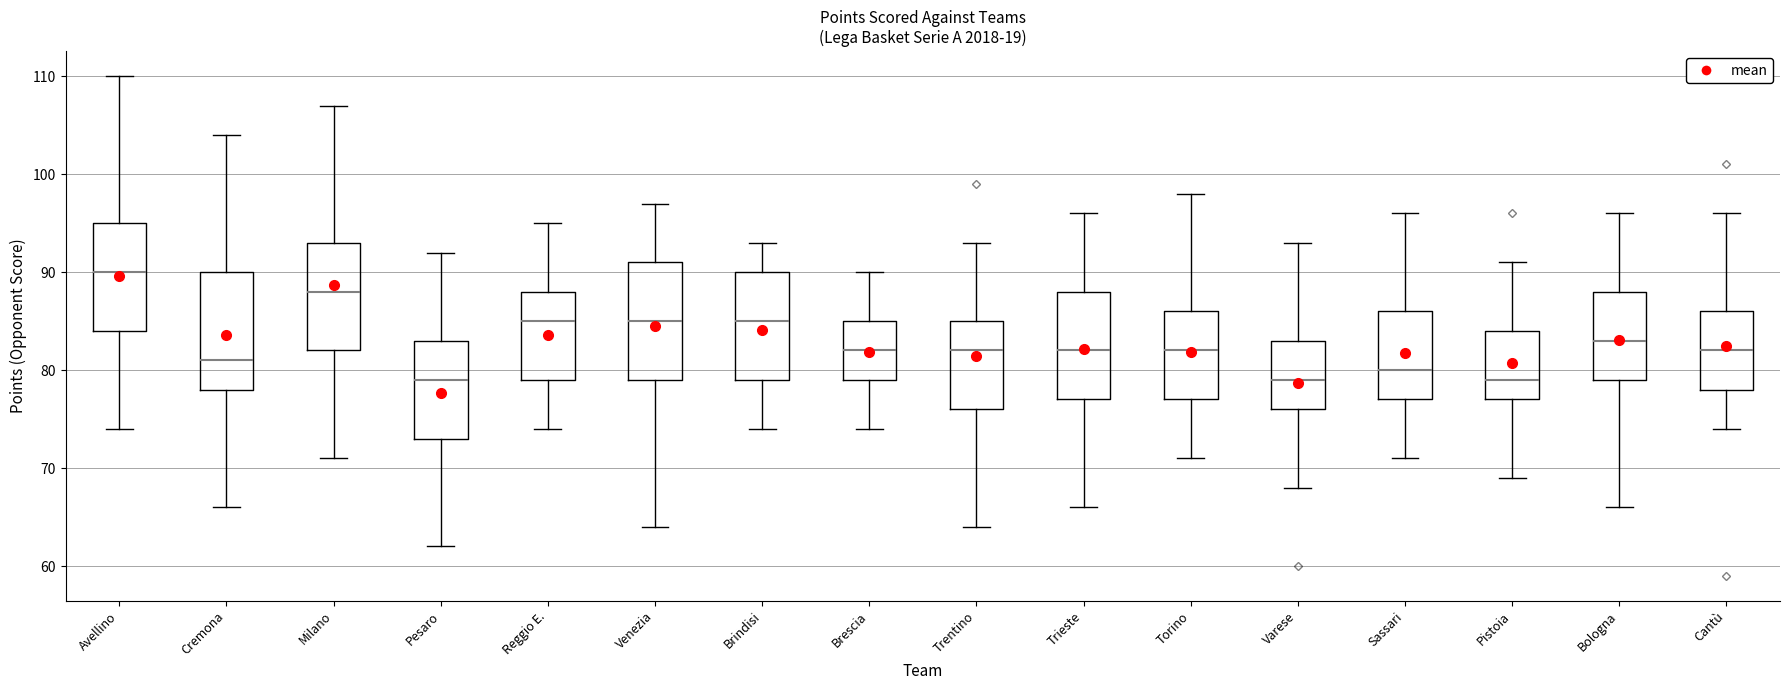

Reading left to right, read every box against the y-axis: the position of its median line, the range the box covers, and the ends of its whiskers. The values are not printed on the chart, so give them approximately, as read against the axis.

Avellino: median 90, box 84 to 95, whiskers 74 to 110
Cremona: median 81, box 78 to 90, whiskers 66 to 104
Milano: median 88, box 82 to 93, whiskers 71 to 107
Pesaro: median 79, box 73 to 83, whiskers 62 to 92
Reggio E.: median 85, box 79 to 88, whiskers 74 to 95
Venezia: median 85, box 79 to 91, whiskers 64 to 97
Brindisi: median 85, box 79 to 90, whiskers 74 to 93
Brescia: median 82, box 79 to 85, whiskers 74 to 90
Trentino: median 82, box 76 to 85, whiskers 64 to 93
Trieste: median 82, box 77 to 88, whiskers 66 to 96
Torino: median 82, box 77 to 86, whiskers 71 to 98
Varese: median 79, box 76 to 83, whiskers 68 to 93
Sassari: median 80, box 77 to 86, whiskers 71 to 96
Pistoia: median 79, box 77 to 84, whiskers 69 to 91
Bologna: median 83, box 79 to 88, whiskers 66 to 96
Cantù: median 82, box 78 to 86, whiskers 74 to 96